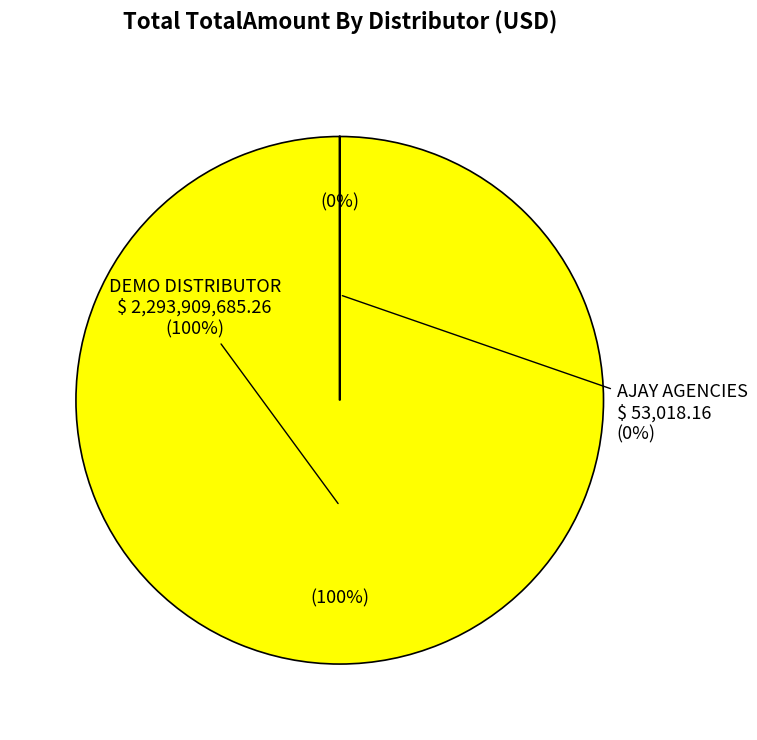

Count the number of slices in the pie.

2